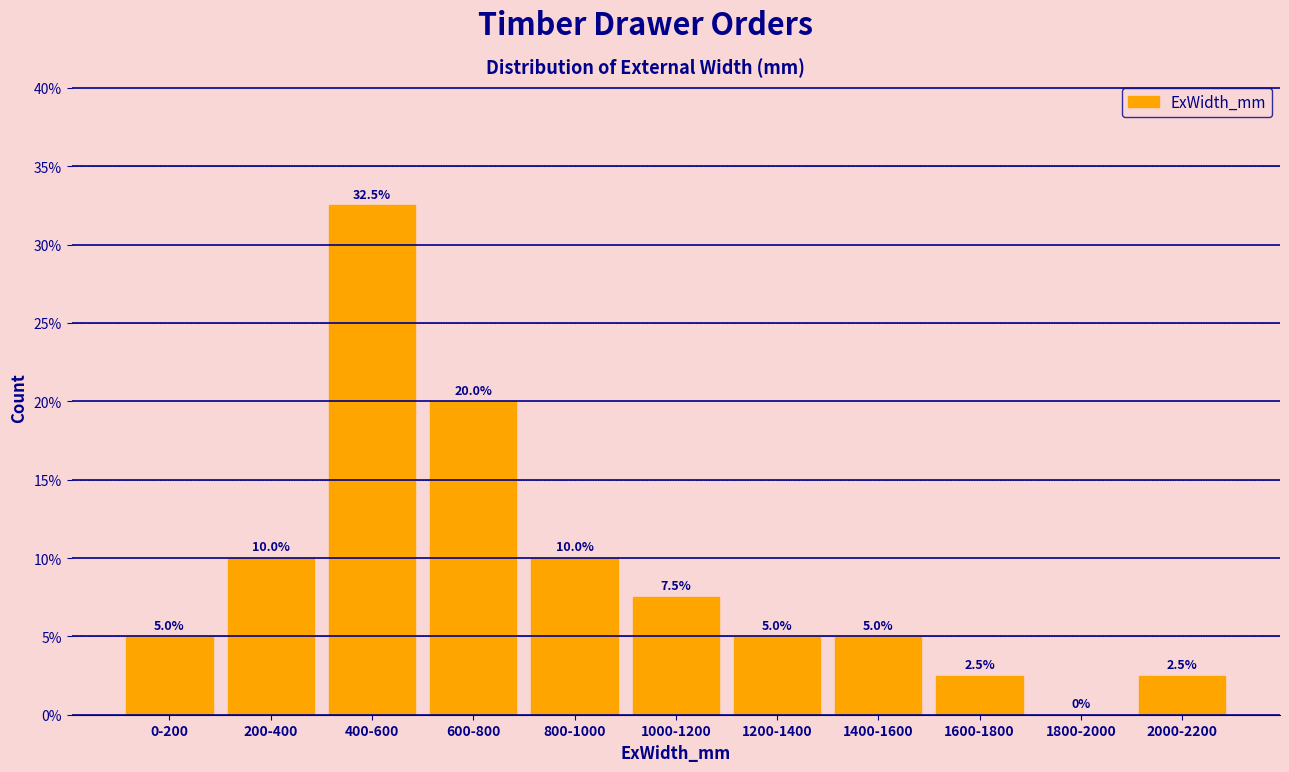

Reading left to right, what are all the values shown in this chart?

0-200=5.0	200-400=10.0	400-600=32.5	600-800=20.0	800-1000=10.0	1000-1200=7.5	1200-1400=5.0	1400-1600=5.0	1600-1800=2.5	1800-2000=0.0	2000-2200=2.5